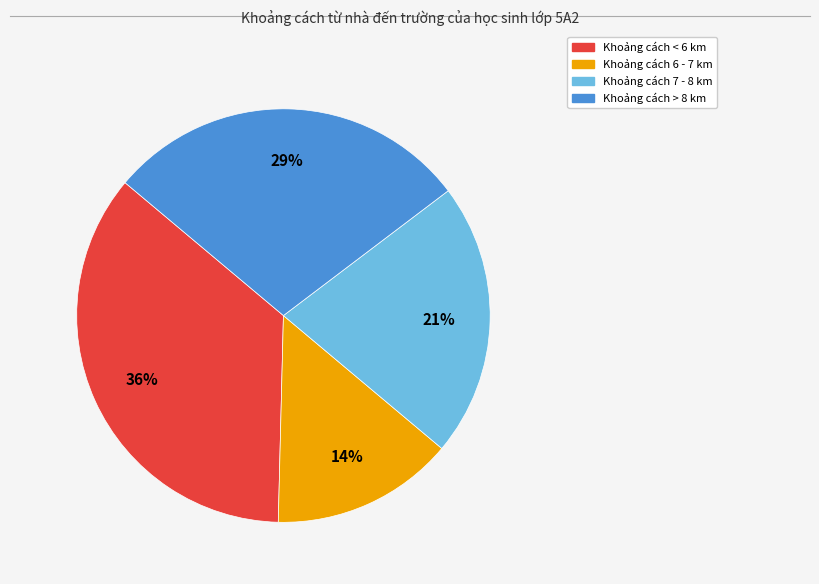

Is there any slice that represents more than half of the pie?

No